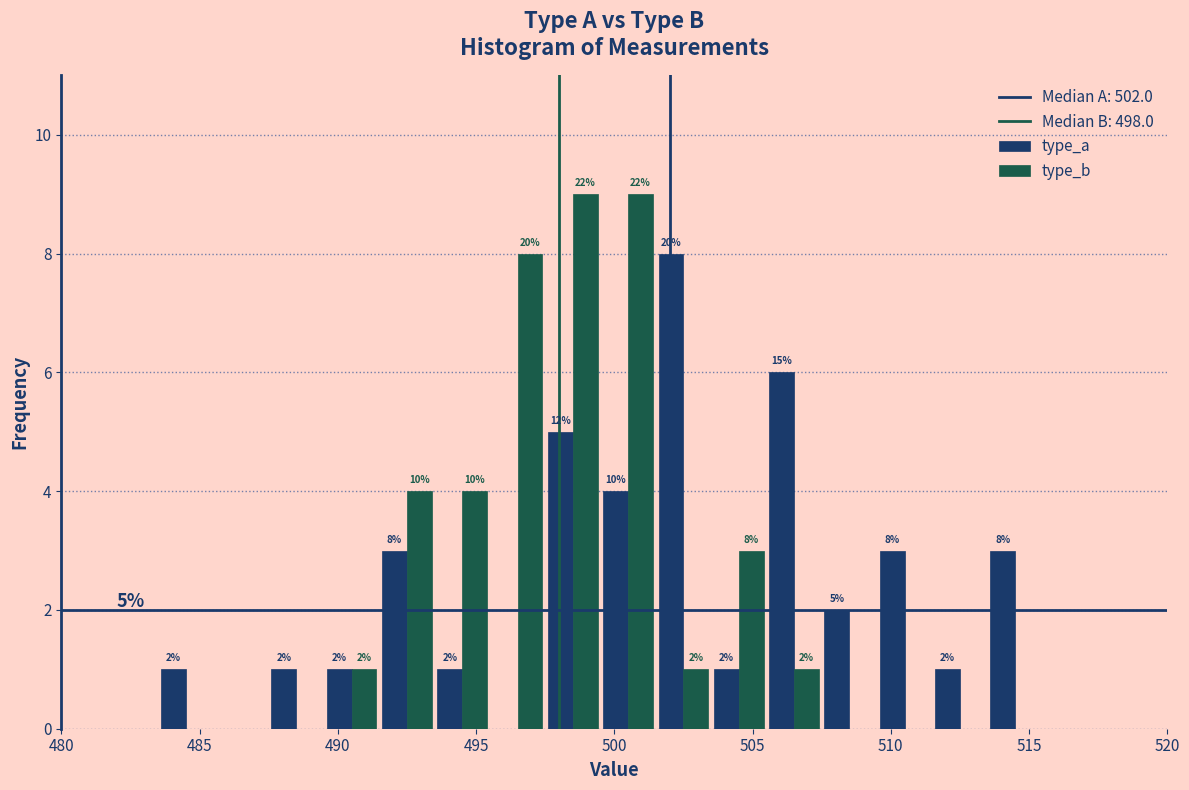

In the type_a series, which range on the x-axis has the tallest bar?

501.5 to 503.5